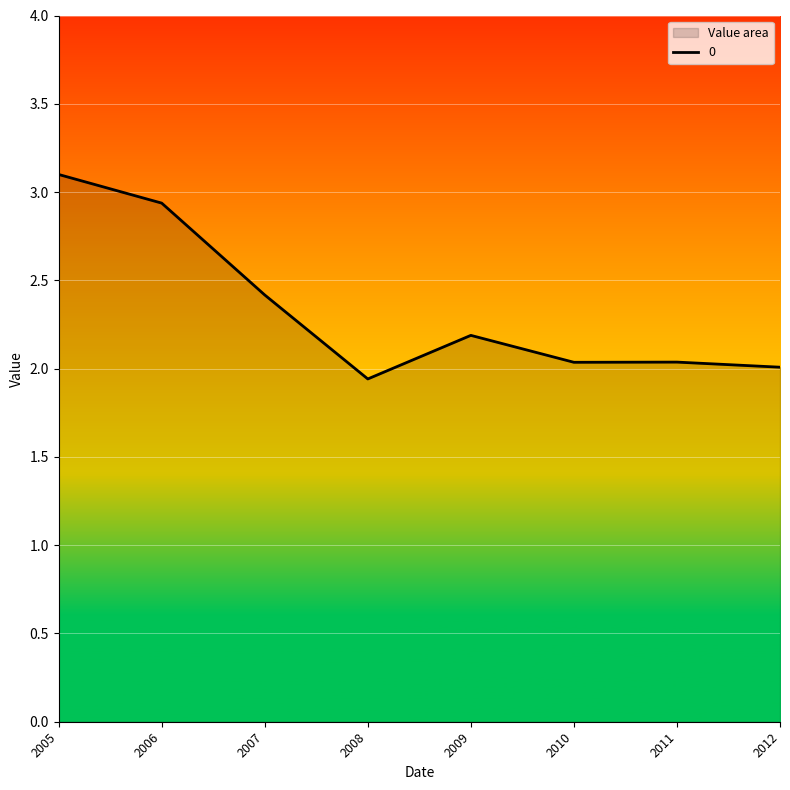

Does the chart display data point markers on the line(s)?

No